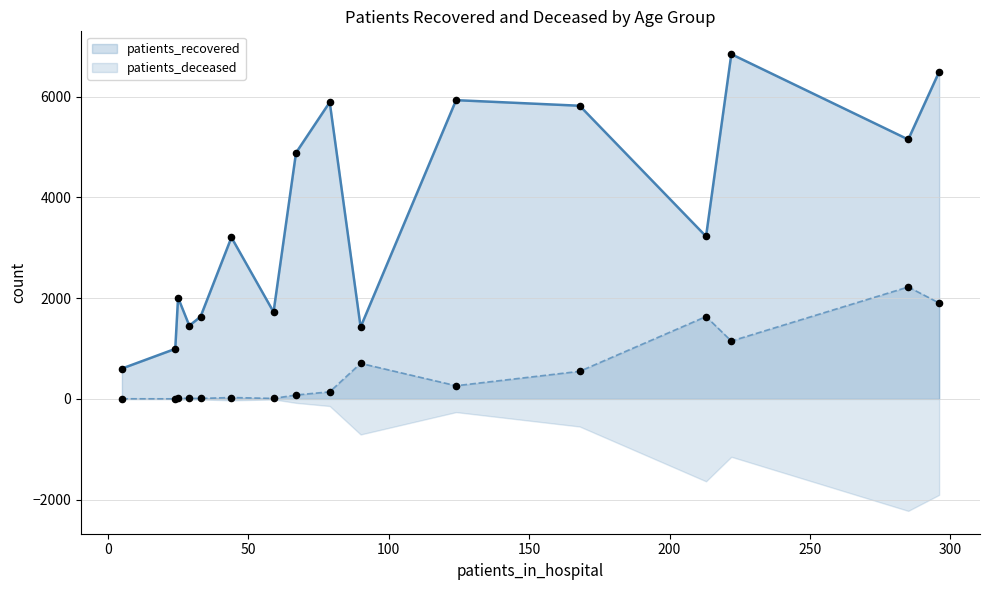

What are all the series names shown in the legend?

patients_recovered, patients_deceased